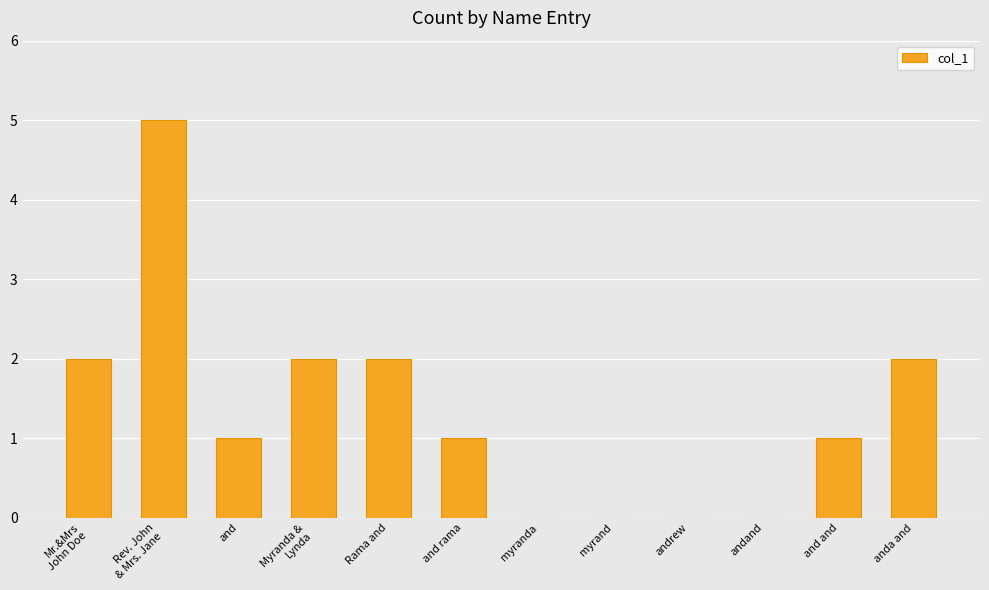

What is the greatest value displayed?

5